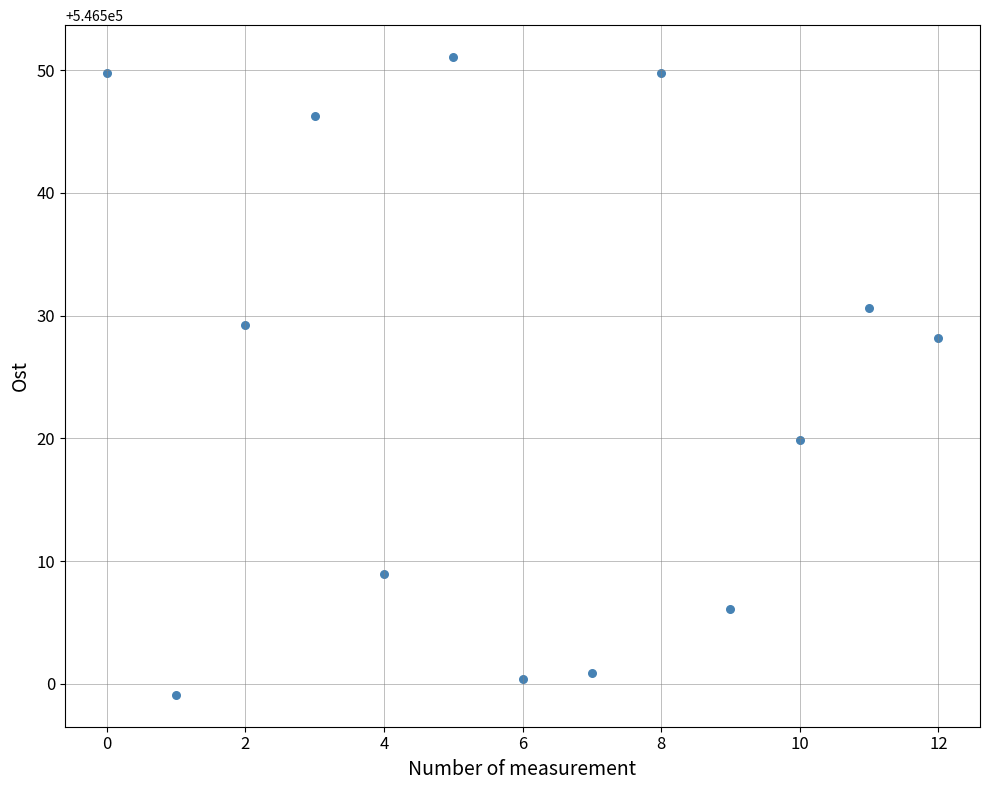

What Y value in the scatter plot is closest to 546525?

546528.2